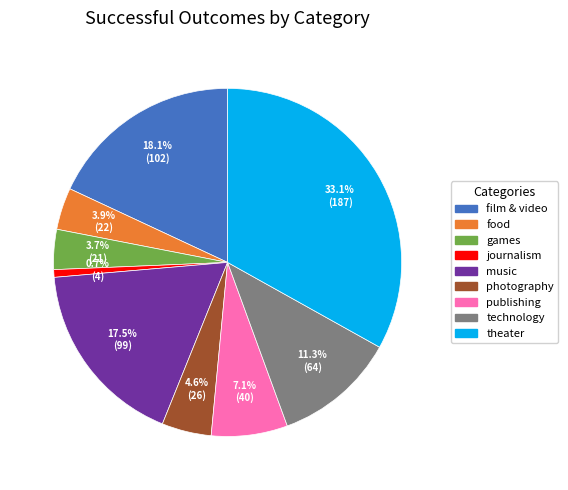

To the nearest percent, what is the difference between the film & video and journalism slice percentages?

17%